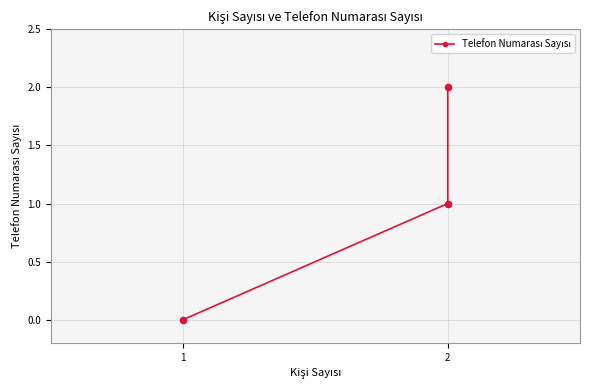

What is the change in value from 2 to 1?

-1